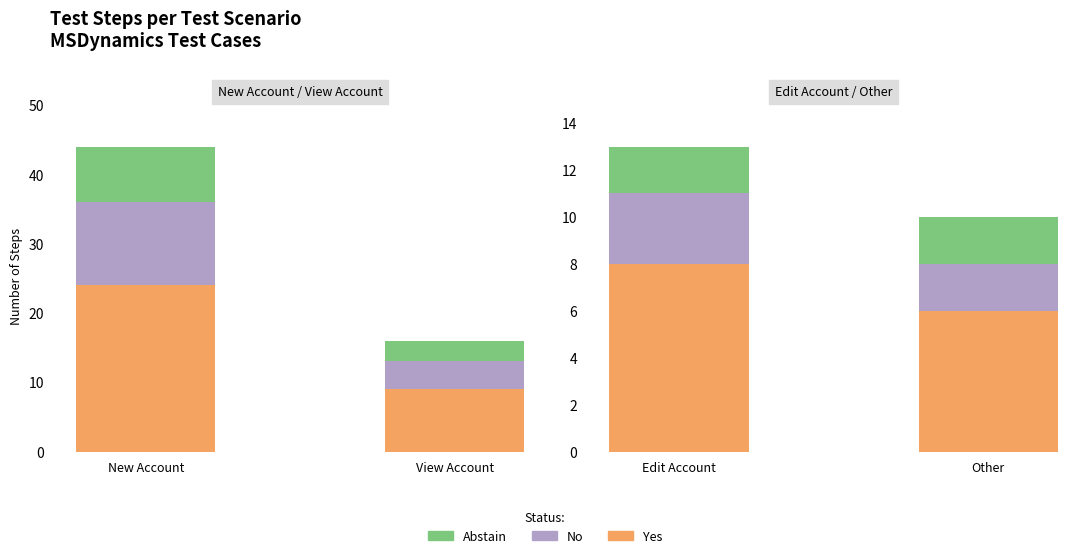

What is the label of the 2nd bar from the left?

Other